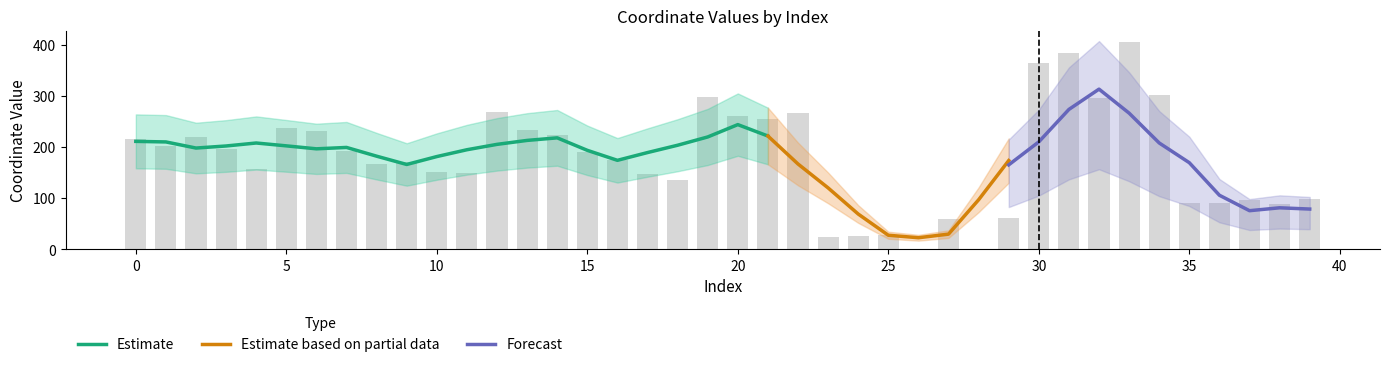

Reading left to right, extract all data points from this chart.

0=216.3	1=201.3	2=219.3	3=195.8	4=156.6	5=236.5	6=230.4	7=191.3	8=166.9	9=170.2	10=151.1	11=149.4	12=268.5	13=233.5	14=222.7	15=189.7	16=174.4	17=146.6	18=135.9	19=298.5	20=261.3	21=255.3	22=267.1	23=24.5	24=25.3	25=27.7	26=0.1	27=60.1	28=0.0	29=60.5	30=363.3	31=383.1	32=295.9	33=404.6	34=300.7	35=91.0	36=90.8	37=96.3	38=89.3	39=99.3